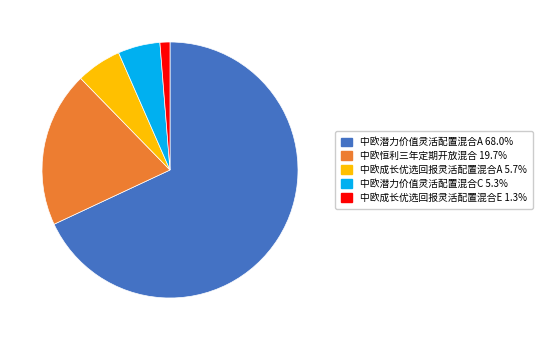

Count the number of slices in the pie.

5